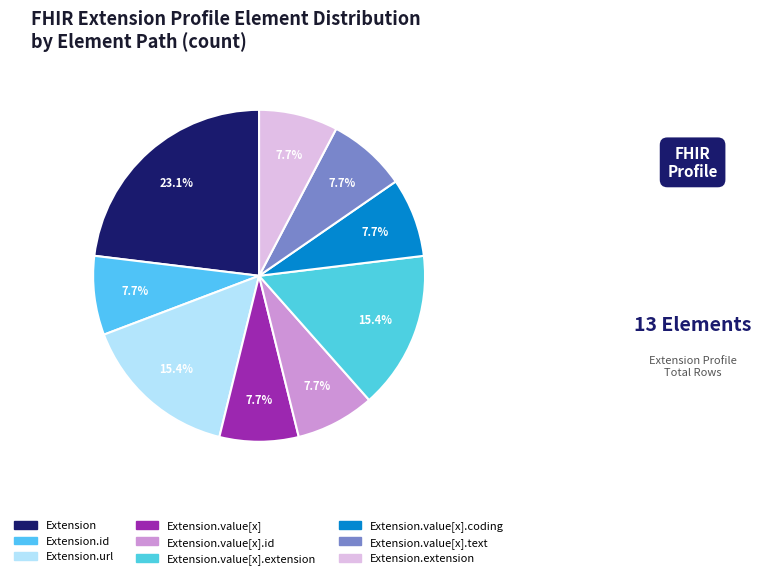

How many segments does this pie chart have?

9